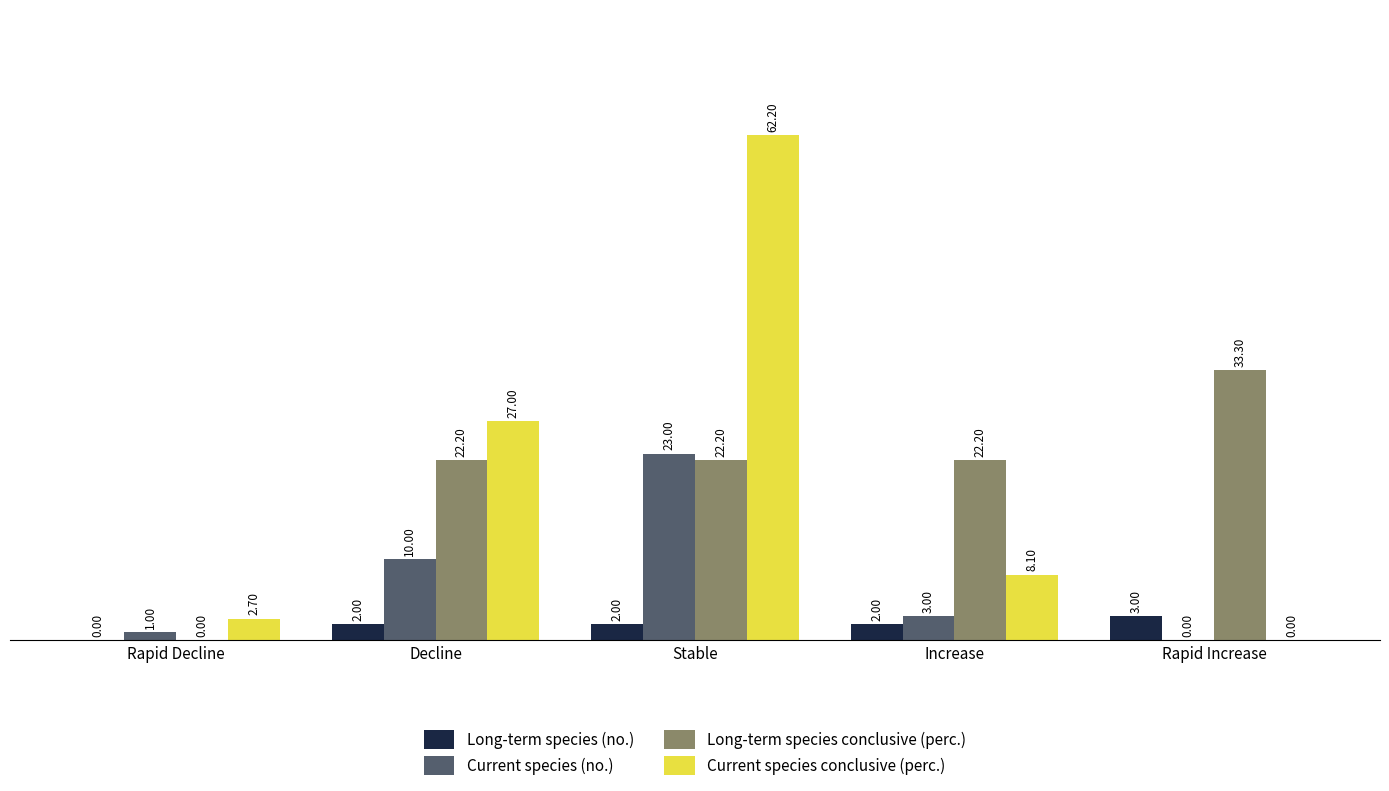

True or false: Current species conclusive (perc.) has a value of 8.1 at Increase.

True